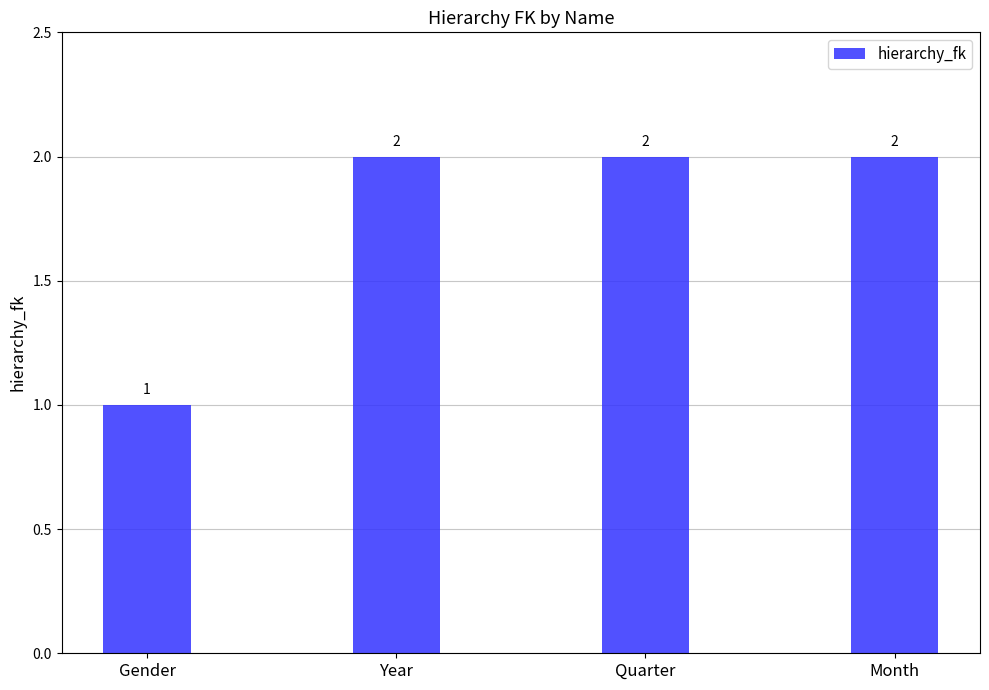

What is the label of the 2nd bar from the right?

Quarter